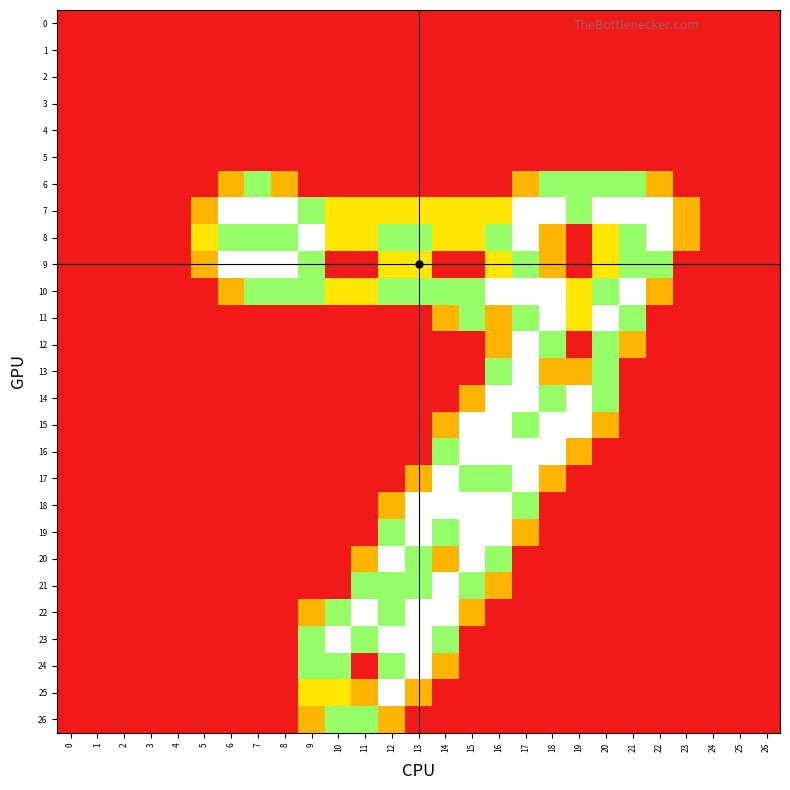

Which series has the largest range (max minus min)?

7